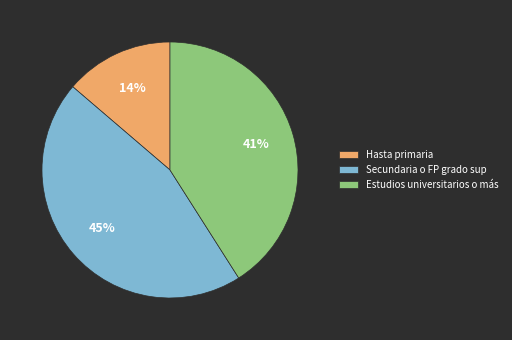

What is the ratio of the value at Hasta primaria to the value at Secundaria o FP grado sup?

0.3